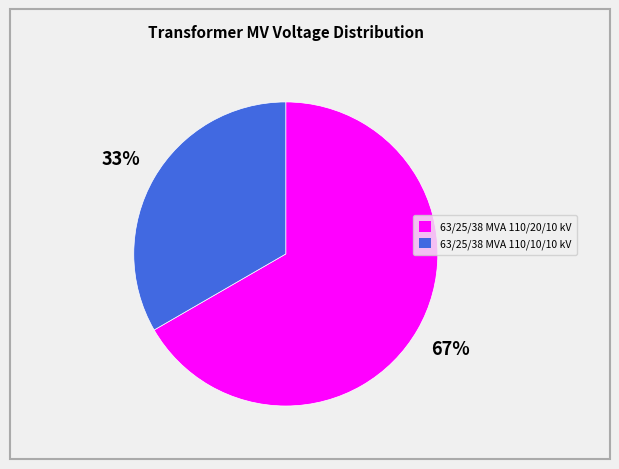

The 63/25/38 MVA 110/20/10 kV slice represents 58% of the pie. True or false?

False